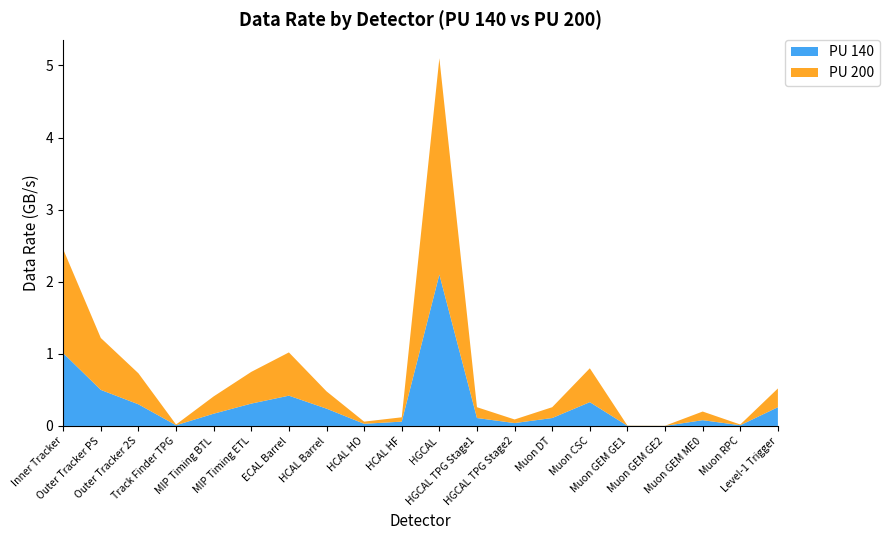

Reading left to right, transcribe all the data shown in this chart.

PU 140: 1.0	0.5	0.3	0.0	0.2	0.3	0.4	0.2	0.0	0.1	2.1	0.1	0.0	0.1	0.3	0.0	0.0	0.1	0.0	0.3
PU 200: 1.4	0.7	0.4	0.0	0.2	0.4	0.6	0.2	0.0	0.1	3.0	0.1	0.1	0.1	0.5	0.0	0.0	0.1	0.0	0.3